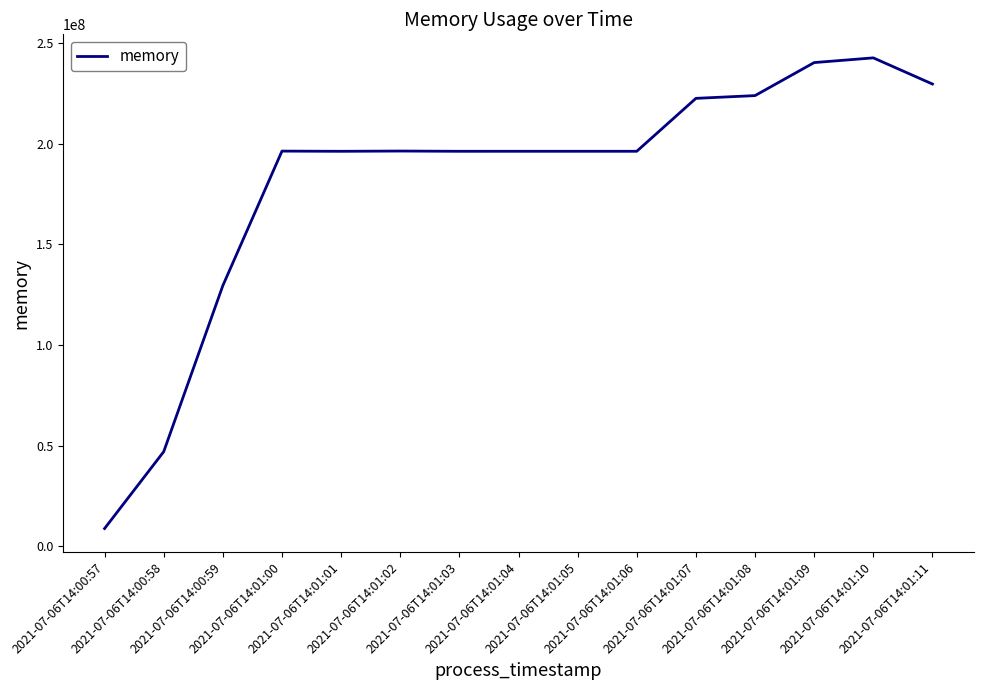

What is the smallest value displayed?

8769536